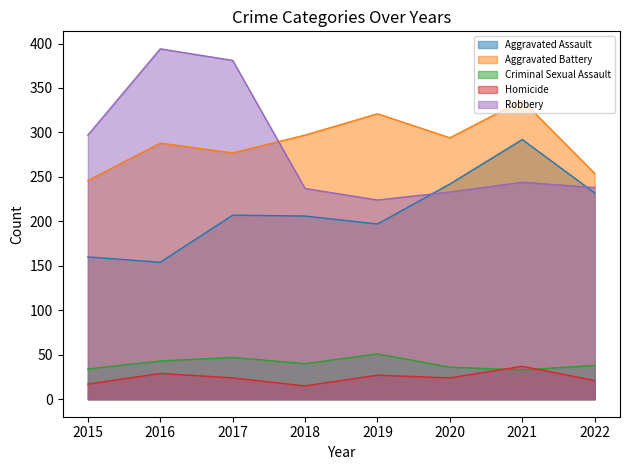

How many lines are shown in the chart?

5